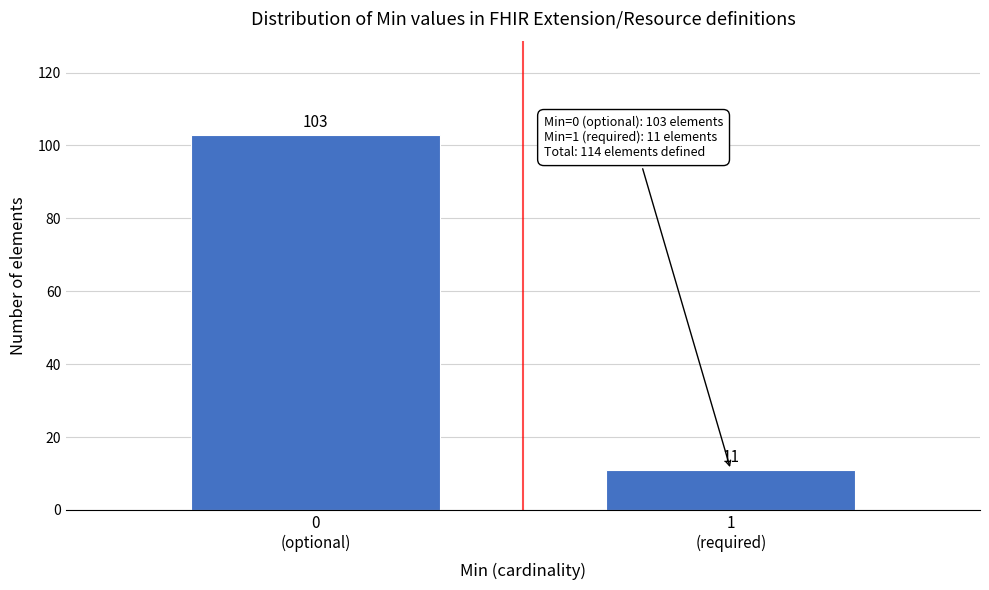

Reading left to right, list all the values displayed in this chart.

103	11